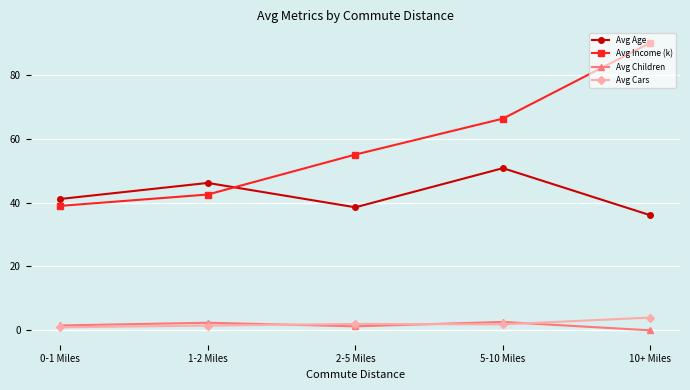

What is the value of the Avg Children point at the 2nd from the left?

2.4